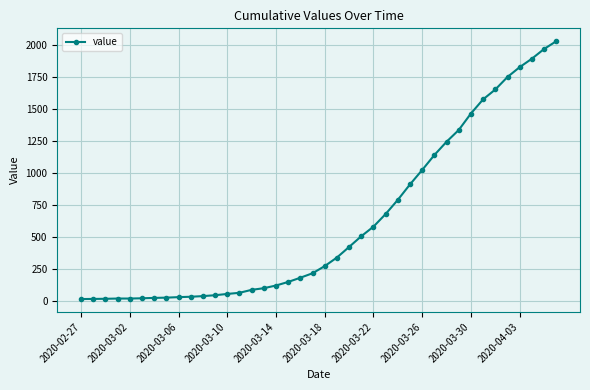

What is the greatest value displayed?

2032